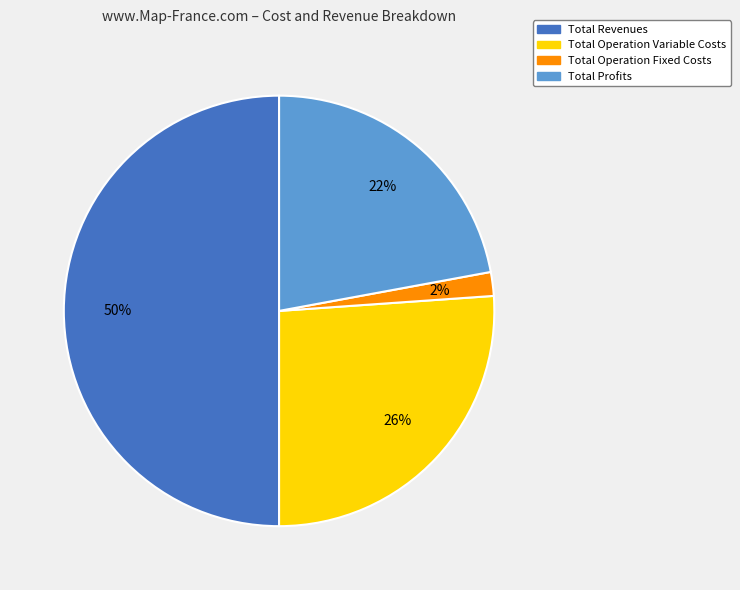

To the nearest percent, what is the difference between the largest and smallest slice percentages?

48%